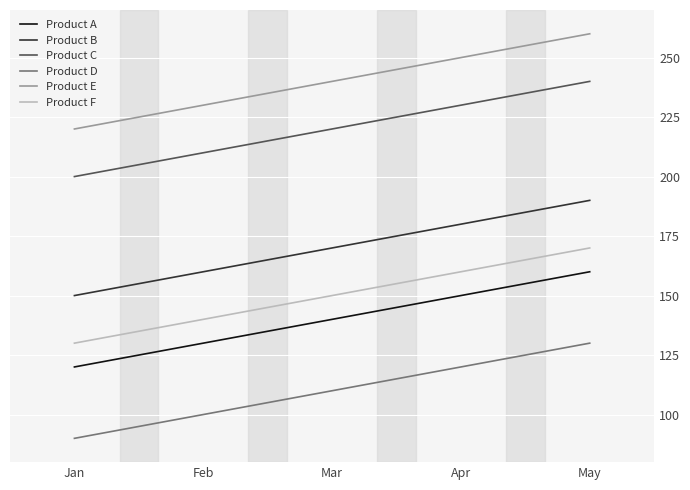

True or false: Product A has more than 1 interior local peaks.

False